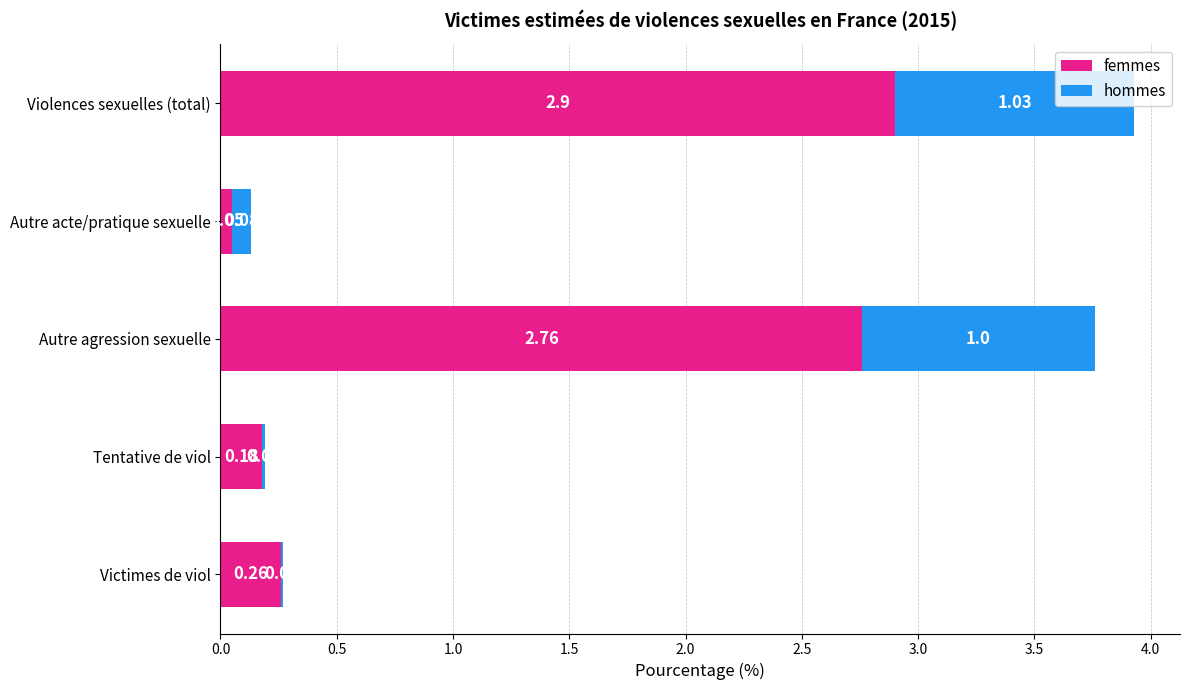

At which label is femmes closest to 1?

Victimes de viol